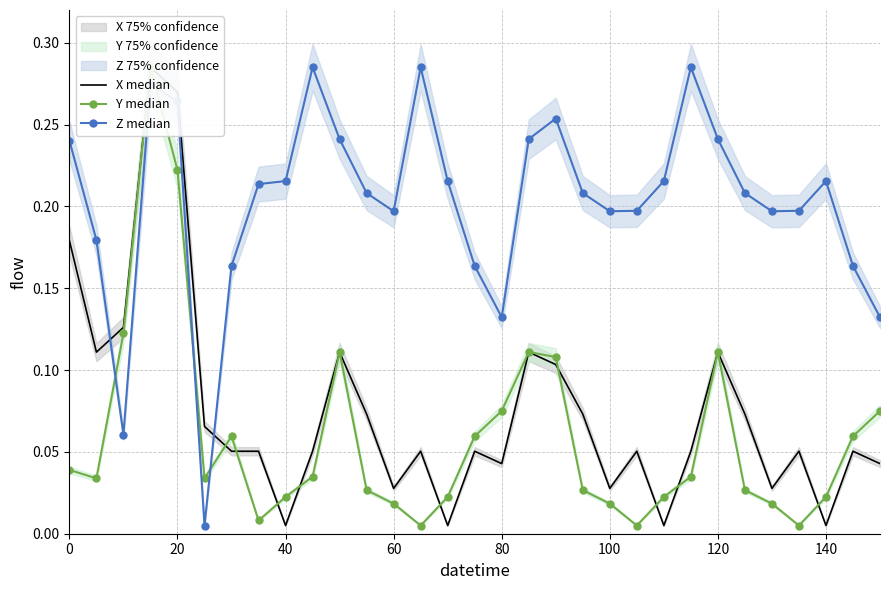

True or false: Z median has more than 2 points higher than both neighbors.

True